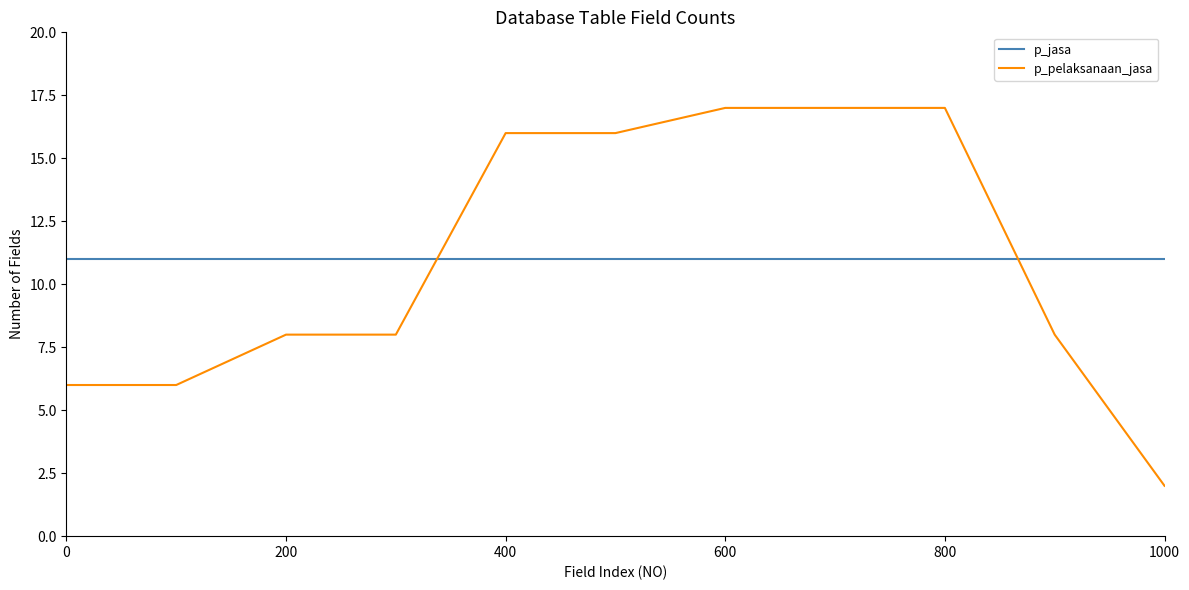

After their last crossing, which series has the higher values: p_jasa or p_pelaksanaan_jasa?

p_jasa